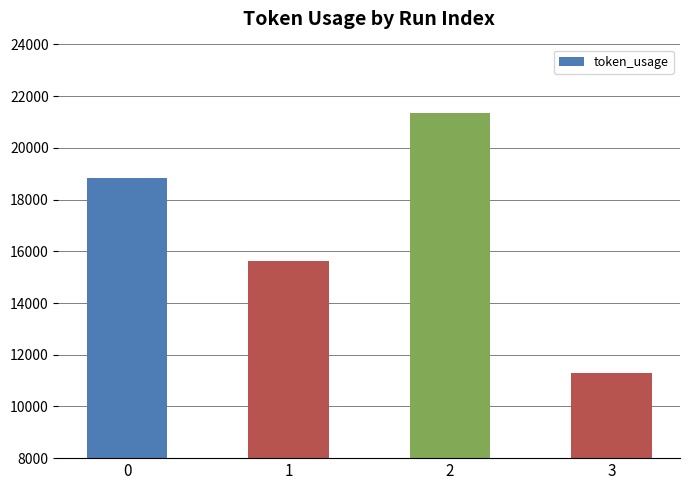

The value at 3 is 14862. True or false?

False